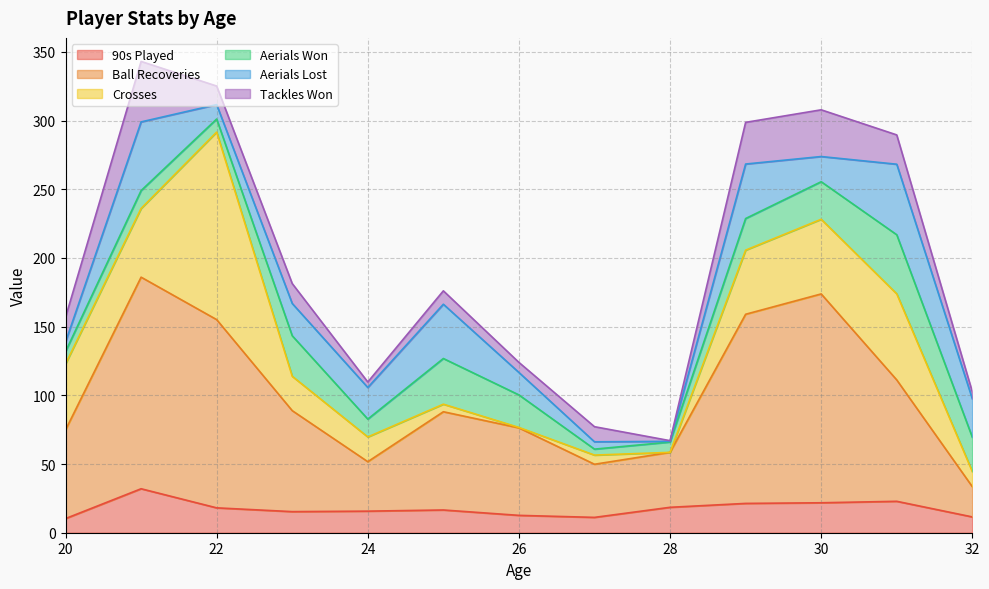

True or false: Ball Recoveries has more than 0 points higher than both neighbors.

True